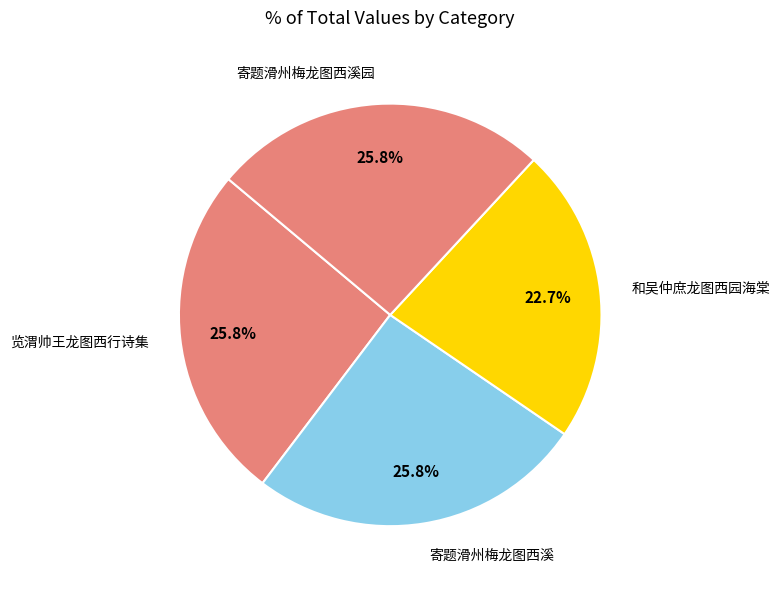

Is 和吴仲庶龙图西园海棠 the majority of the pie?

No